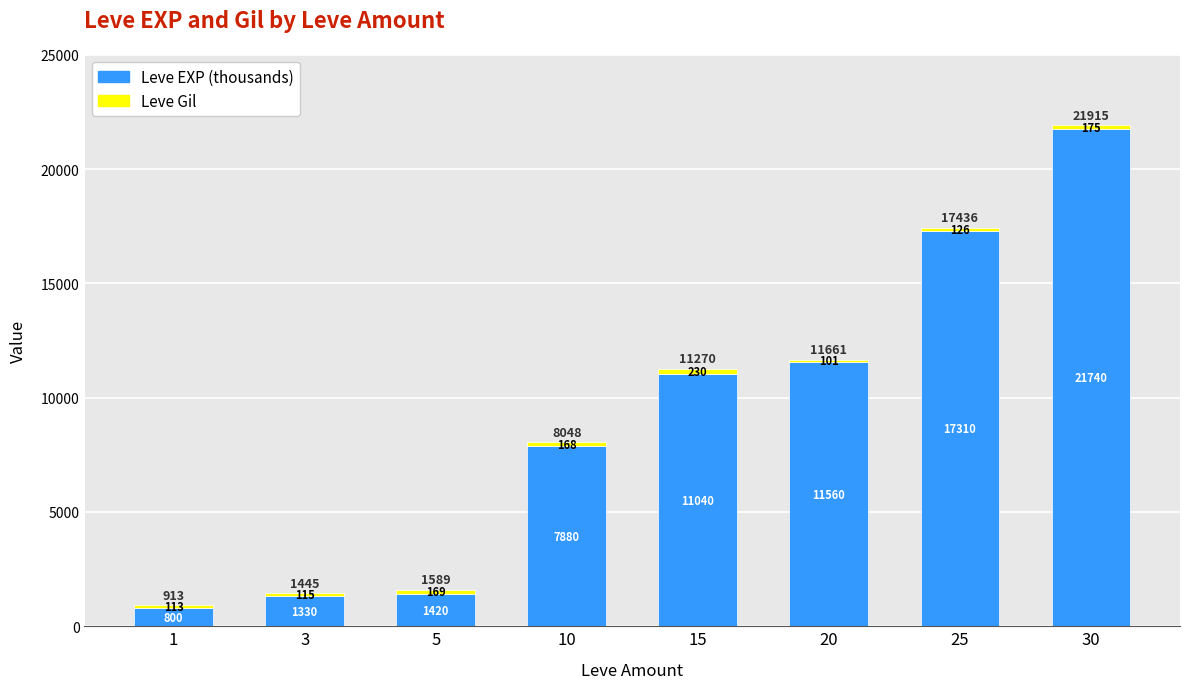

What is the value of the Leve EXP (thousands) bar at the 5th from the left?

11040